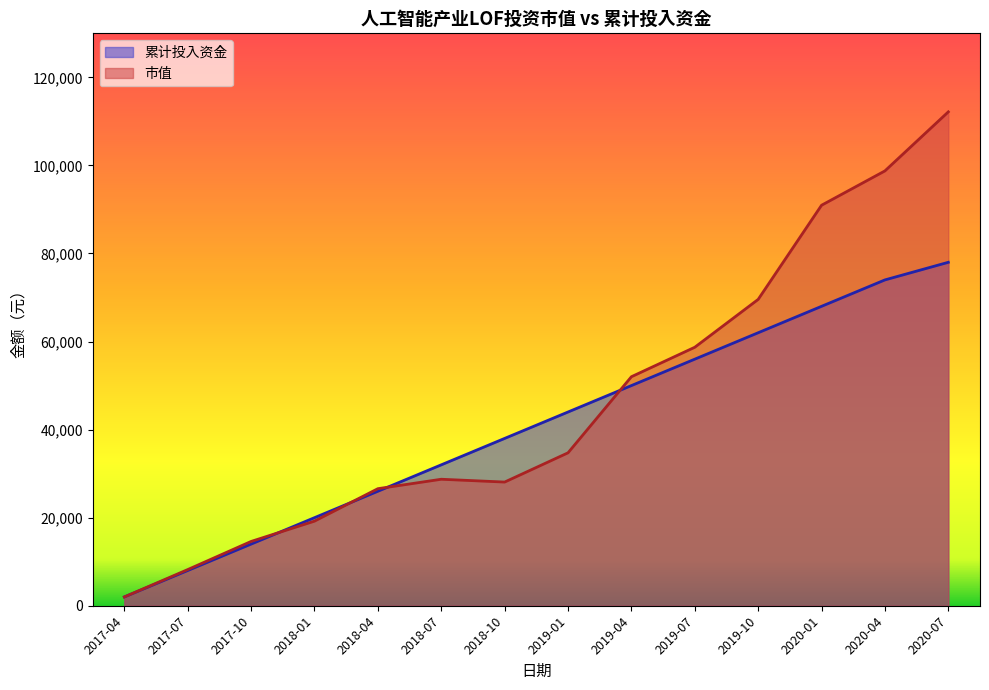

True or false: 市值 and 累计投入资金 cross at least once.

True